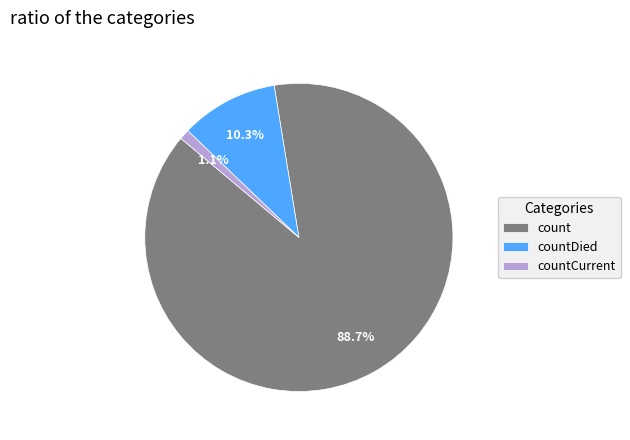

Rank the categories by value from highest to lowest.

count, countDied, countCurrent